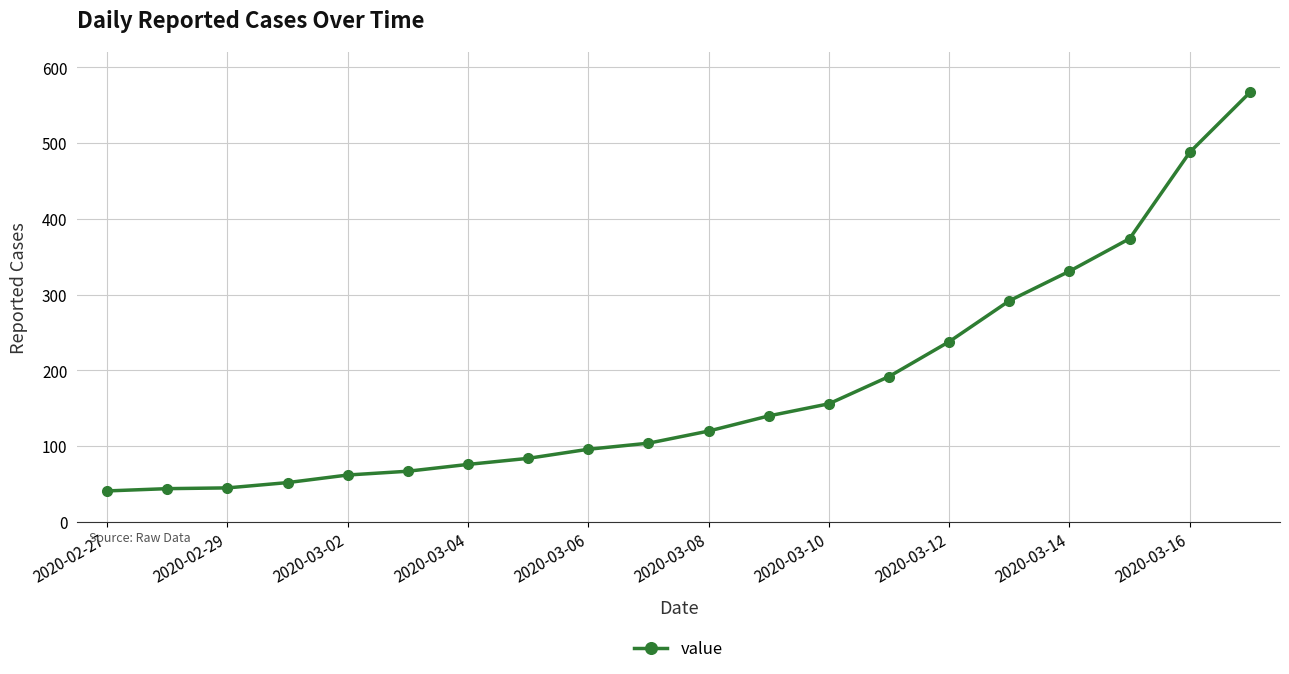

What is the smallest value displayed?

41